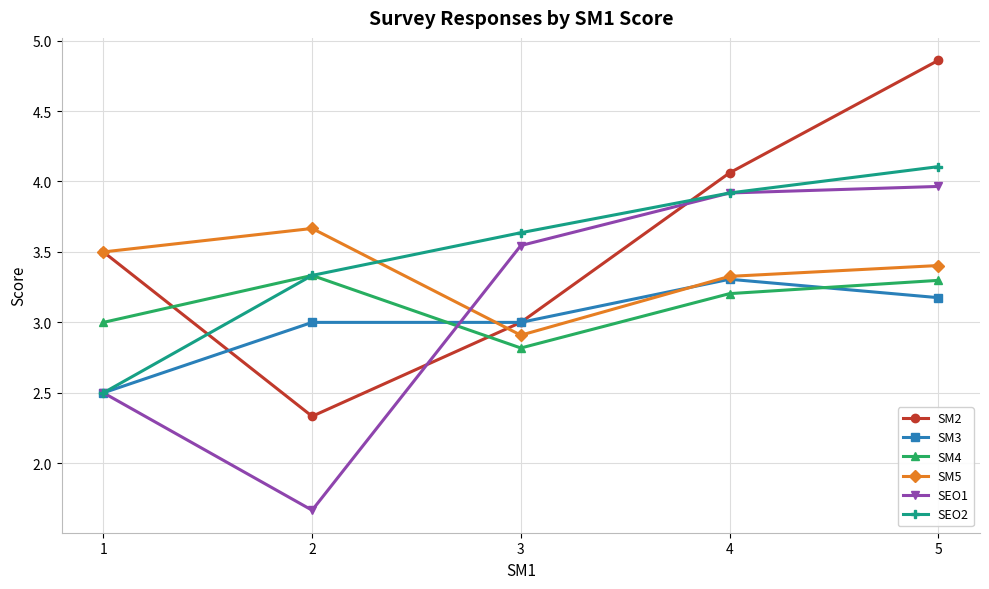

True or false: SM4 has a value of 3.0 at 1.

True